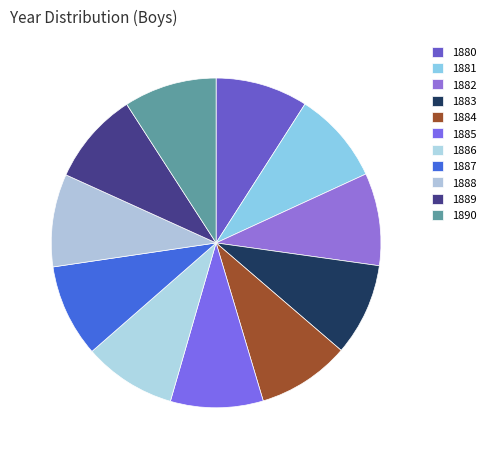

Which slice is the smallest?

1880